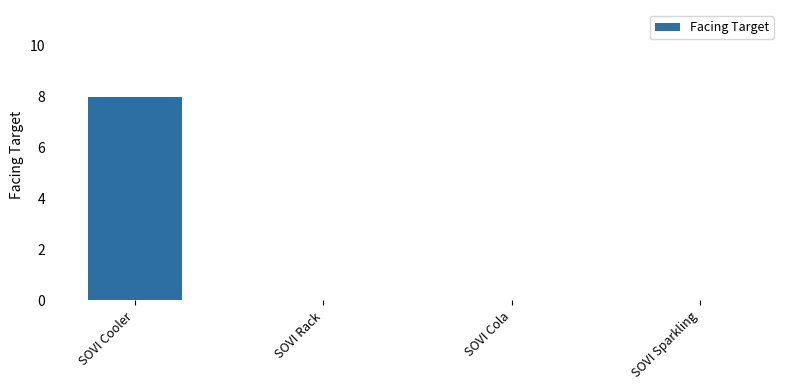

The chart shows a value of -5 at SOVI Sparkling. True or false?

False